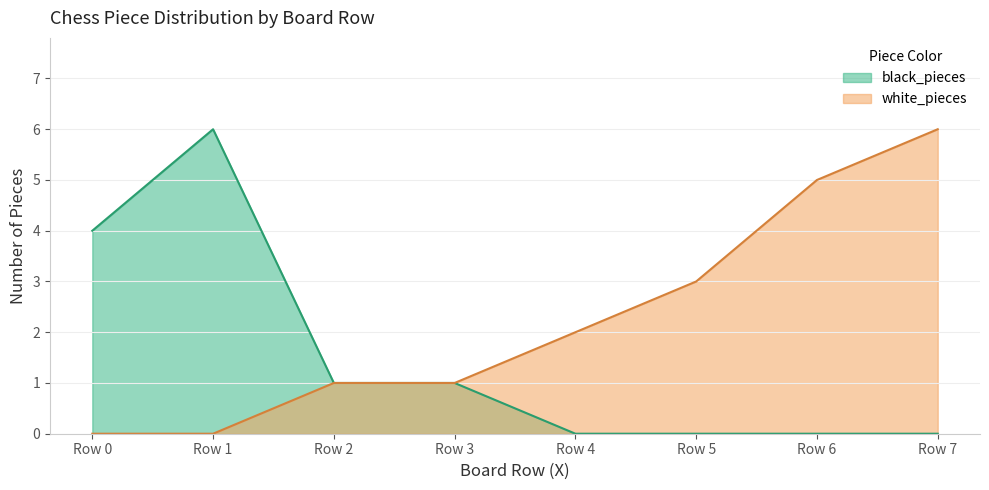

What is the maximum value for black_pieces?

6